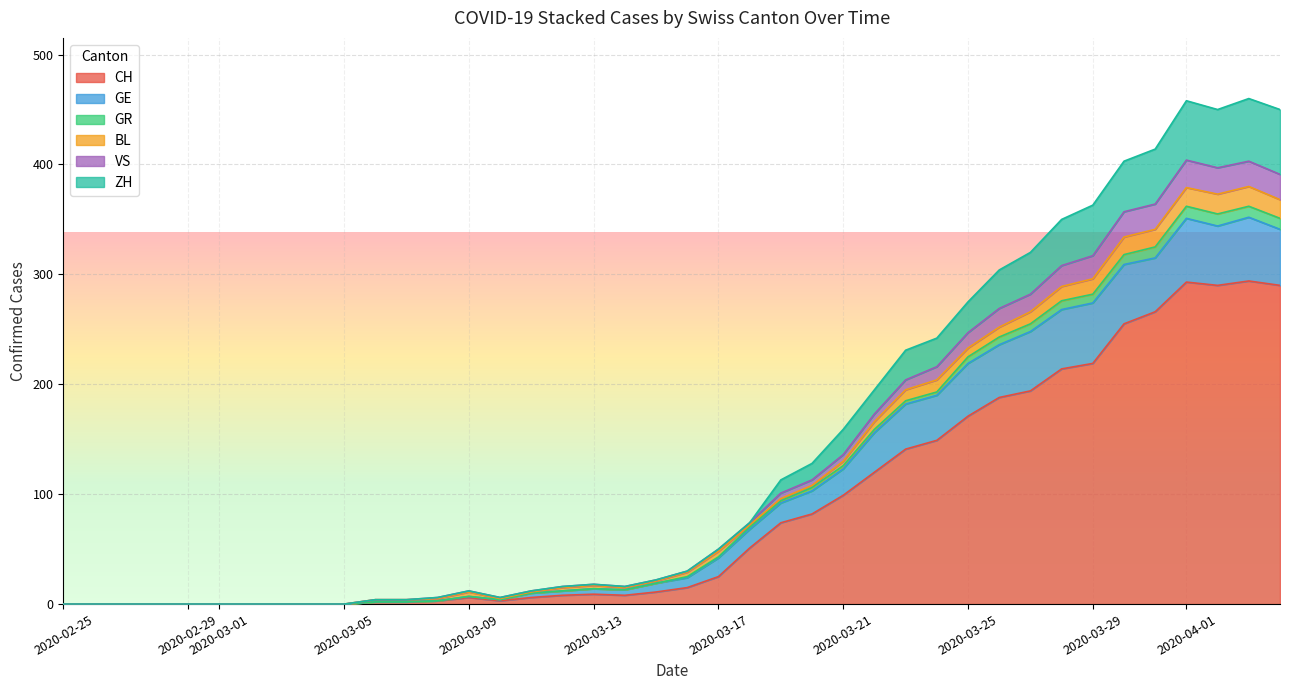

True or false: GE has more than 0 interior local peaks.

True